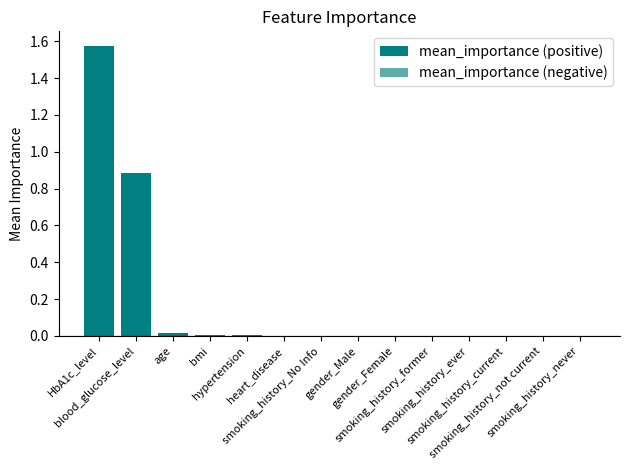

What is the sum of all values?

2.5